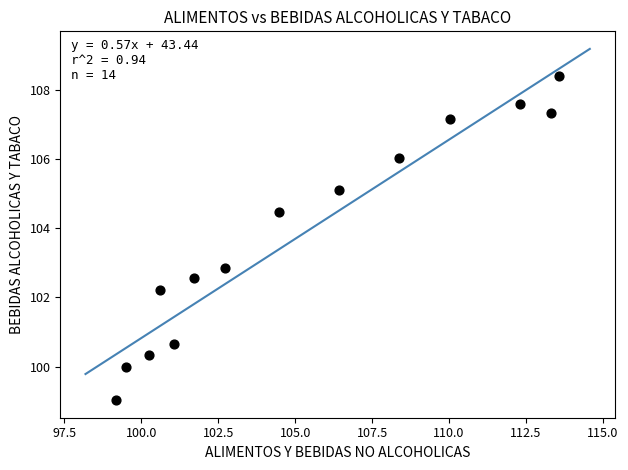

What Y value in the scatter plot is closest to 103?

102.8